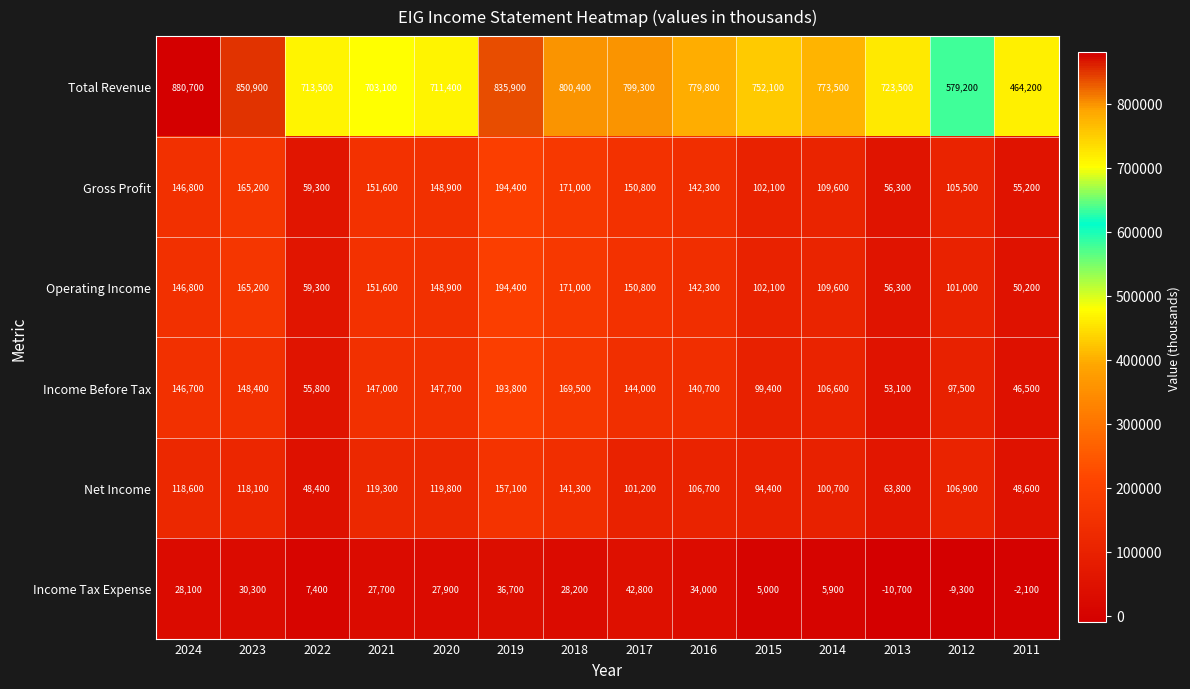

What is the difference between the maximum and minimum values in the Gross Profit series?

139200